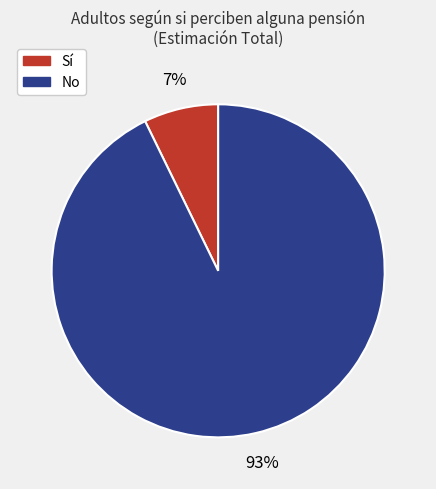

Is there any slice that represents more than half of the pie?

Yes